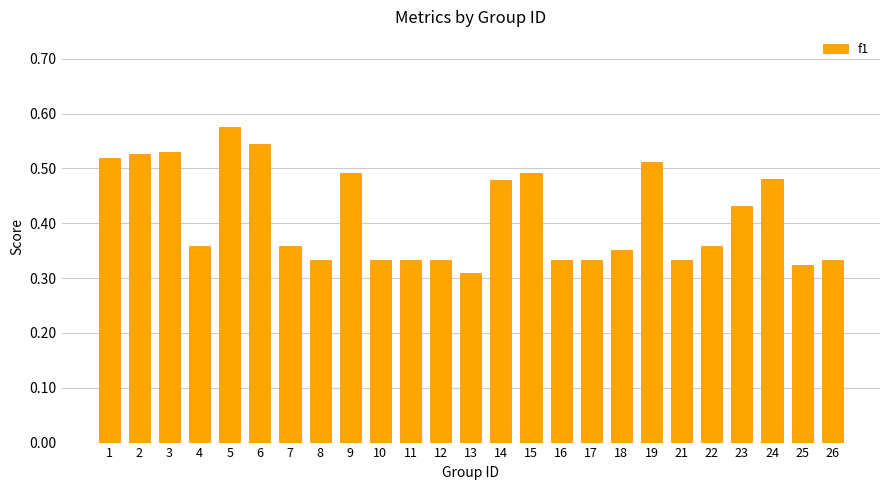

What is the sum of the values at 15 and 13?

0.8